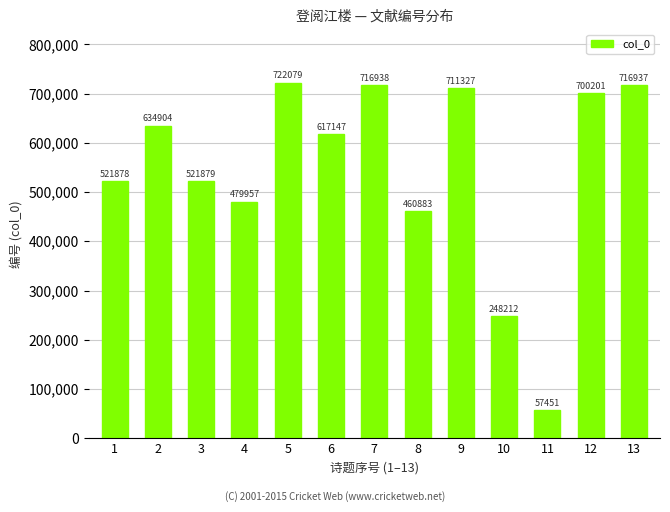

What is the value of the 10th bar from the left?

248212